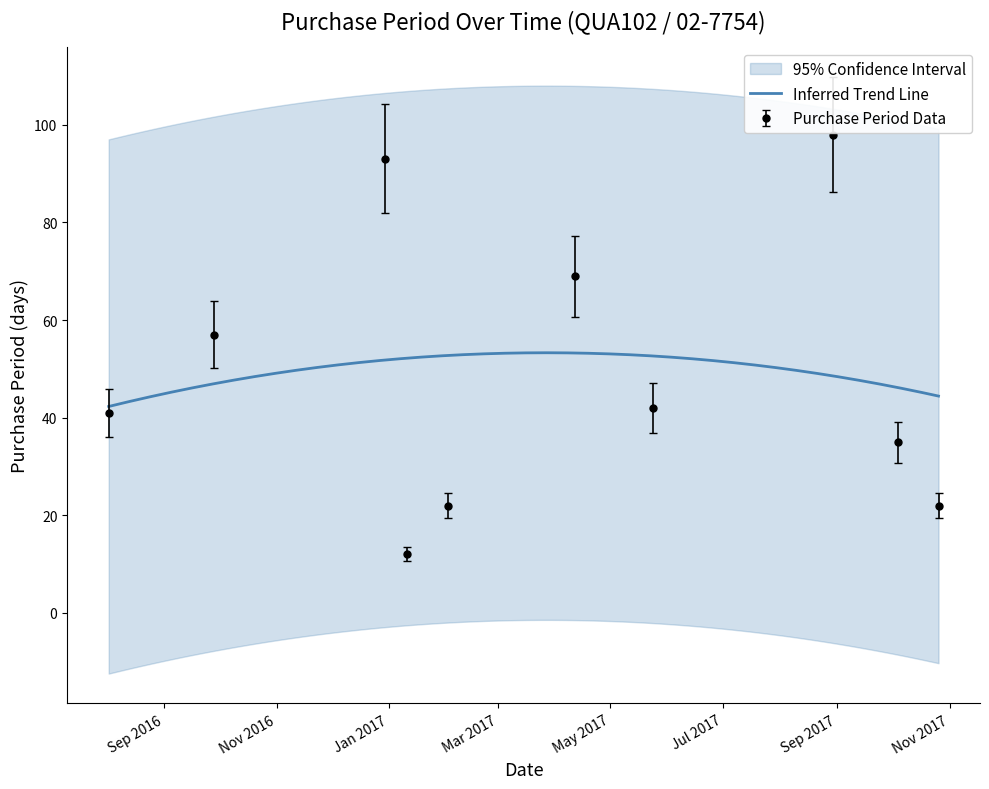

How many points are lower than both their immediate neighbors (excluding endpoints)?

2